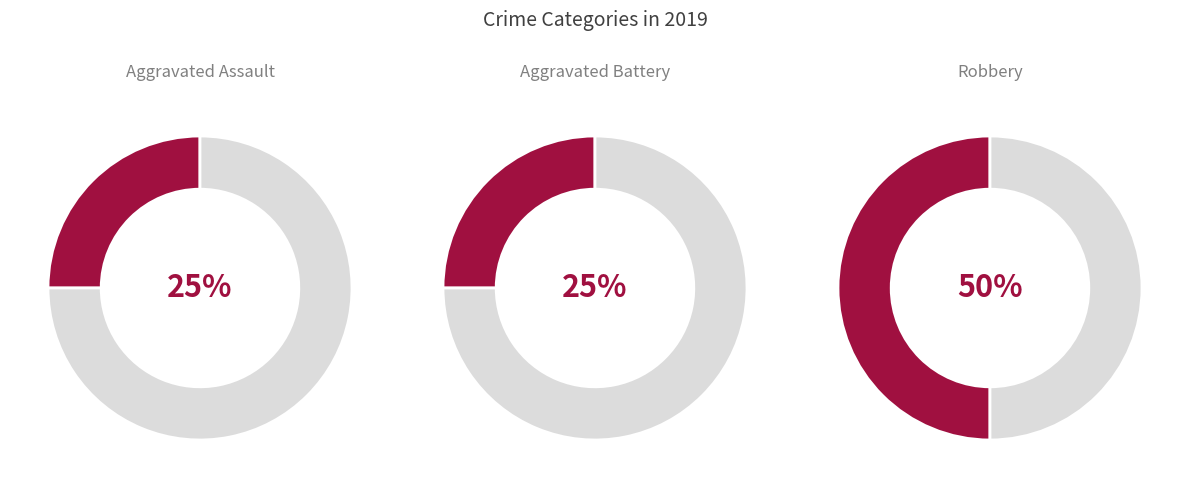

The Robbery slice represents 62% of the pie. True or false?

False